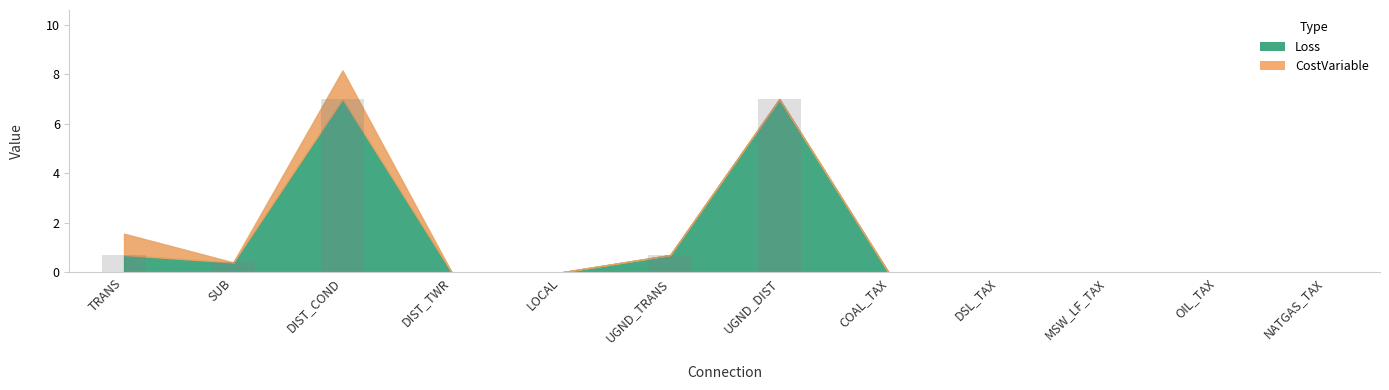

The chart shows a value of 1.1 at TRANS. True or false?

False